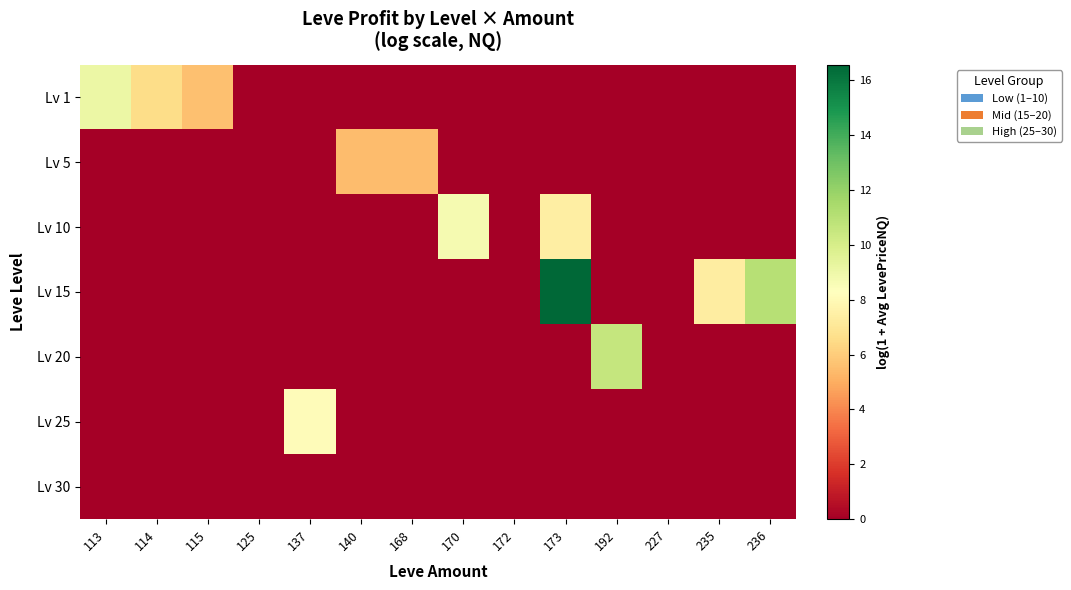

Which series changed the most between 168 and 173?

Lv 15